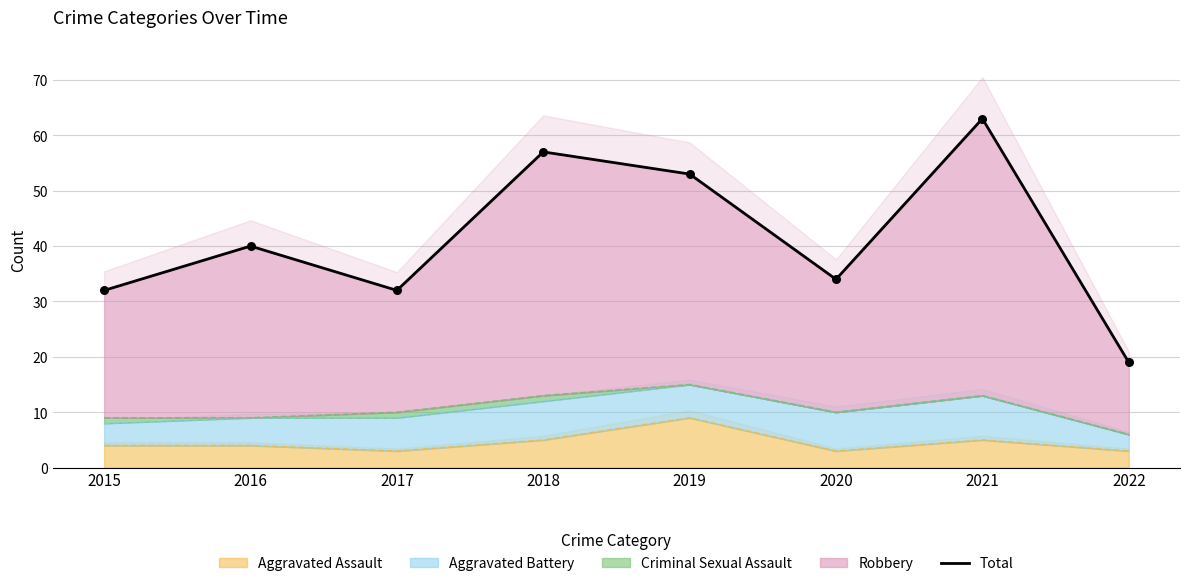

Approximately how many times larger is the value at 2022 compared to 2021?

0.3